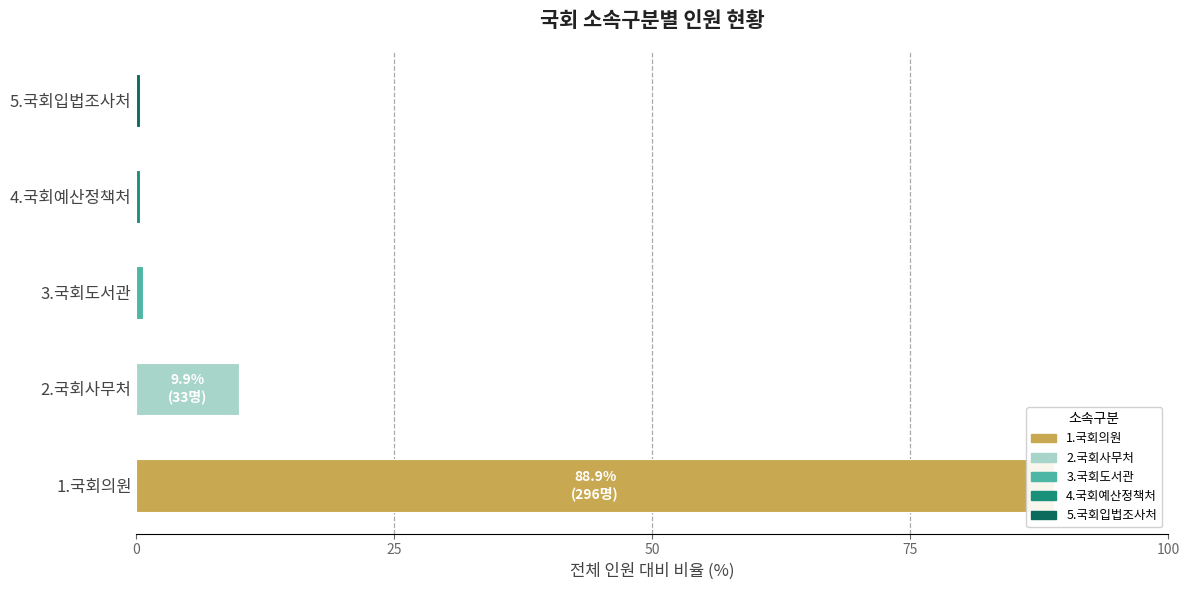

Reading left to right, what are all the values shown in this chart?

88.9	9.9	0.6	0.3	0.3